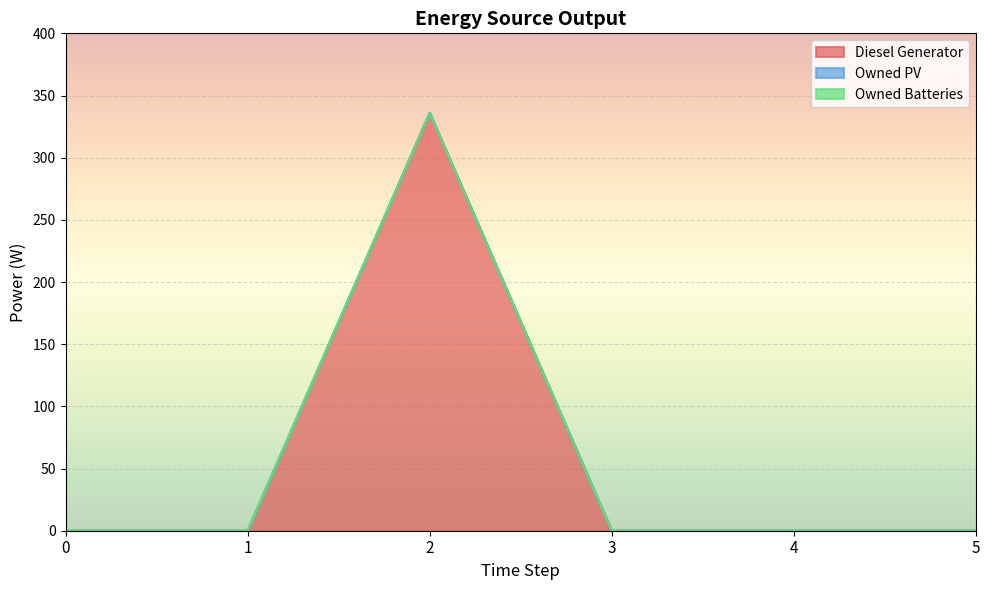

True or false: Diesel Generator and Owned PV intersect in this chart.

False